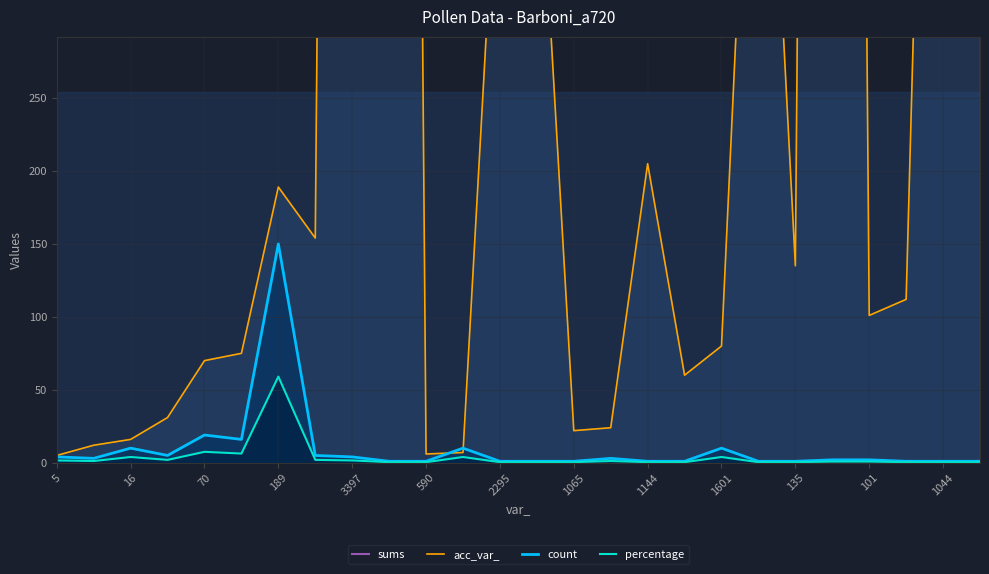

What is the minimum value shown in the chart?

0.4